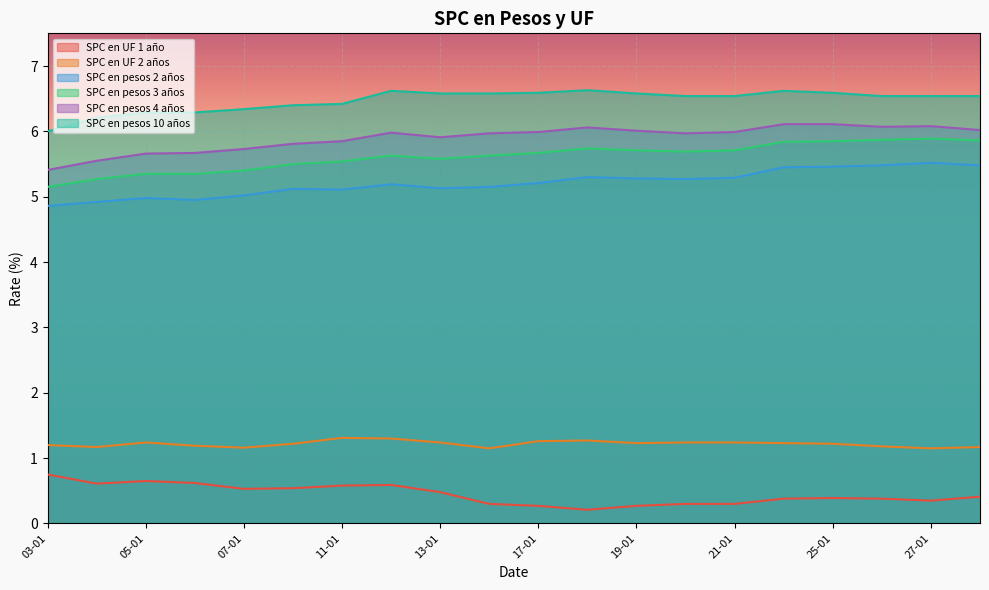

Which series has the largest range (max minus min)?

SPC en pesos 3 años